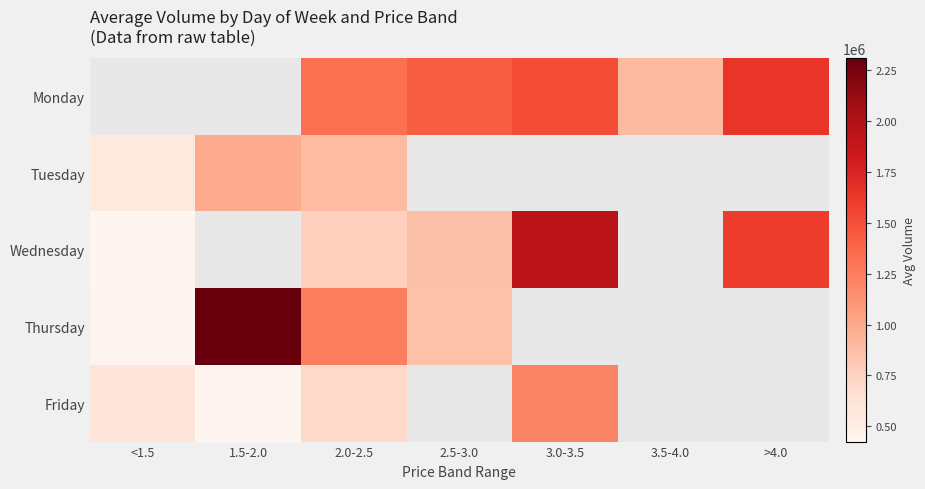

What is the difference between the highest and lowest values at 3.0-3.5?

735051.2